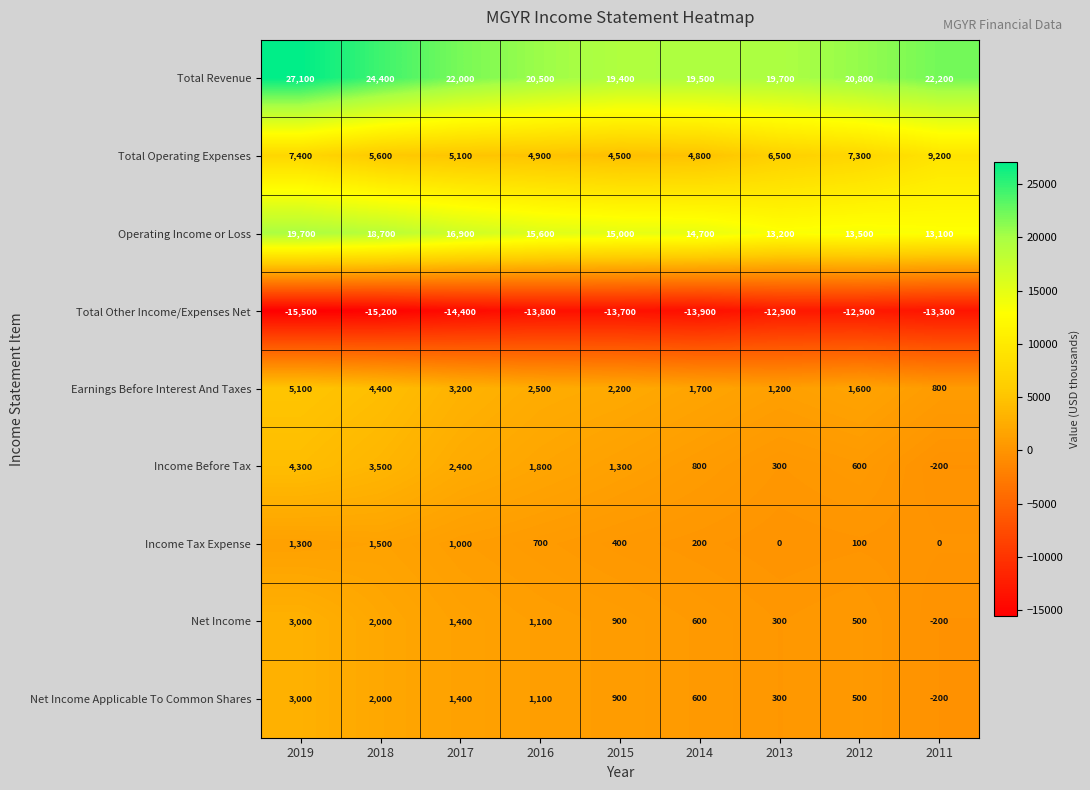

Which category has the highest value in the Net Income Applicable To Common Shares series?

2019